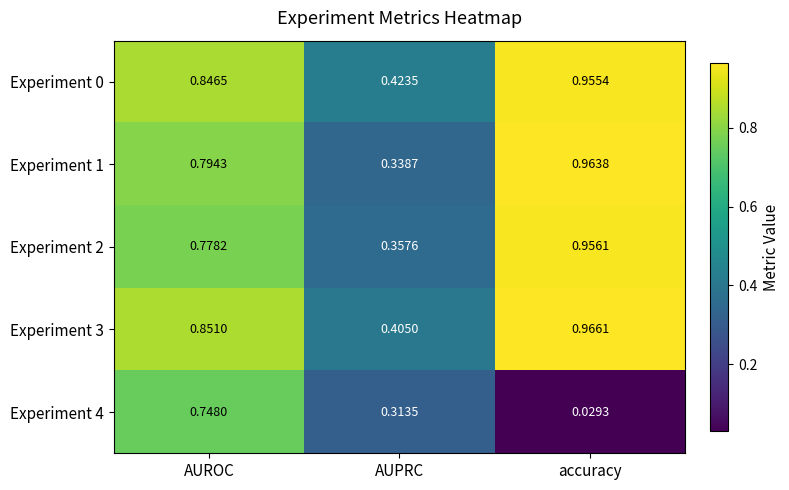

Where is Experiment 2 nearest to the value 0?

AUPRC